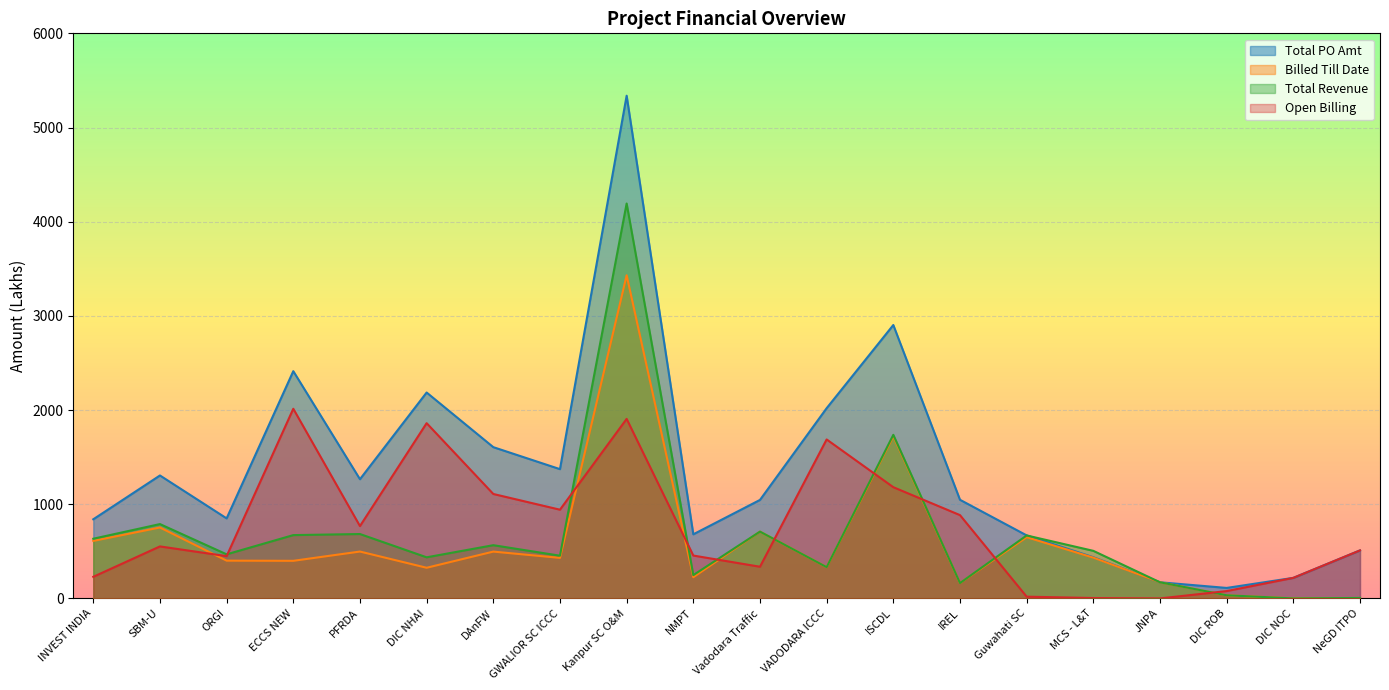

How many lines are shown in the chart?

4